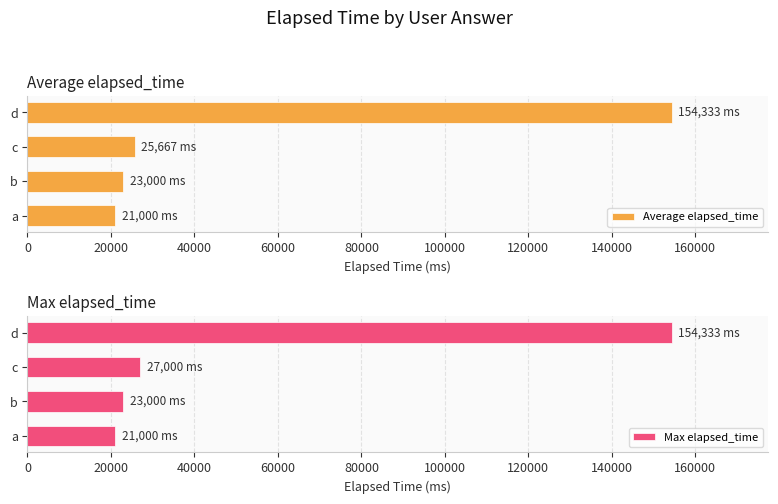

Reading left to right, what are all the values shown in this chart?

Average elapsed_time: 21000	23000	25667	154333
Max elapsed_time: 21000	23000	27000	154333